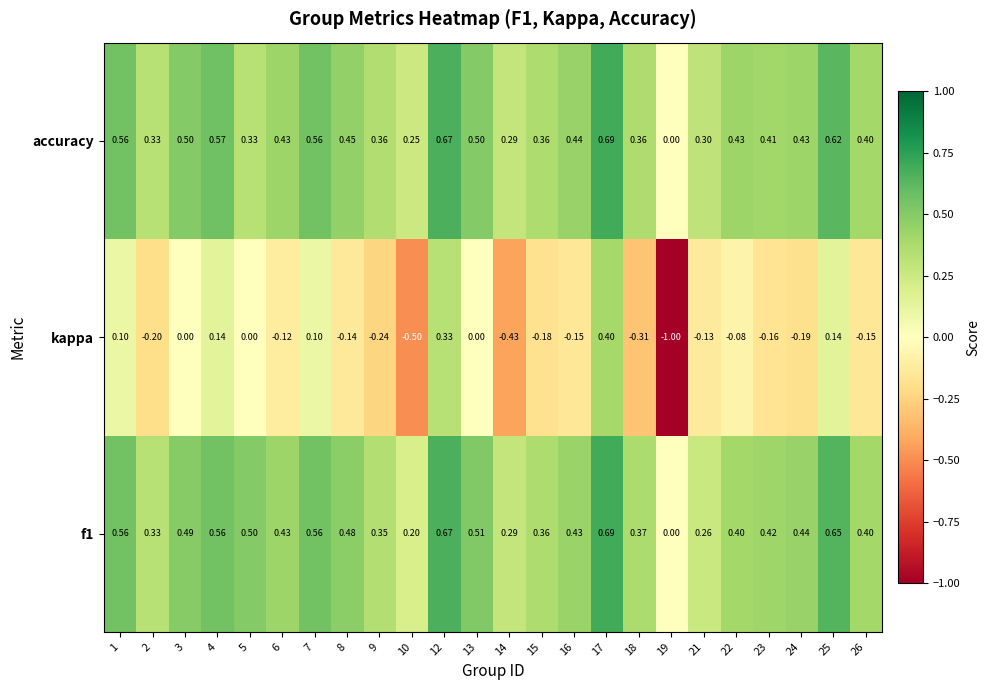

What is the minimum value shown in the chart?

-1.0